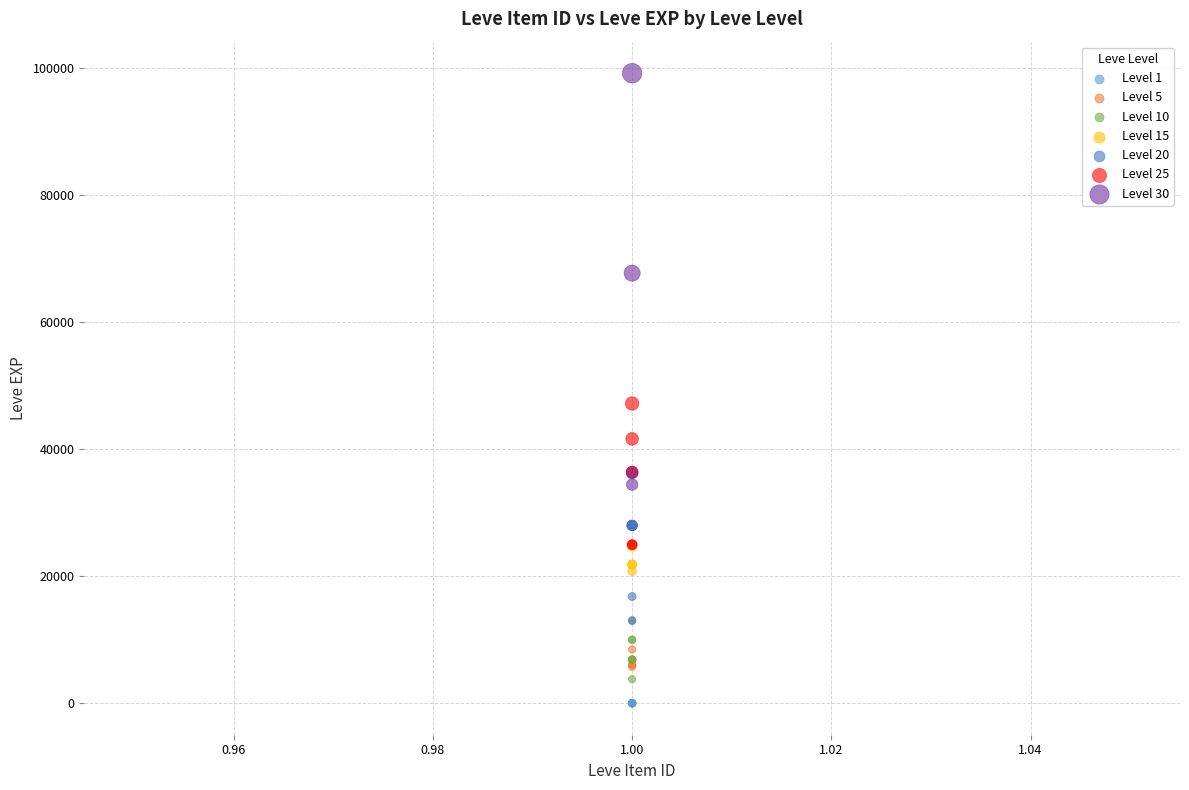

What are all the series names shown in the legend?

Level 1, Level 5, Level 10, Level 15, Level 20, Level 25, Level 30